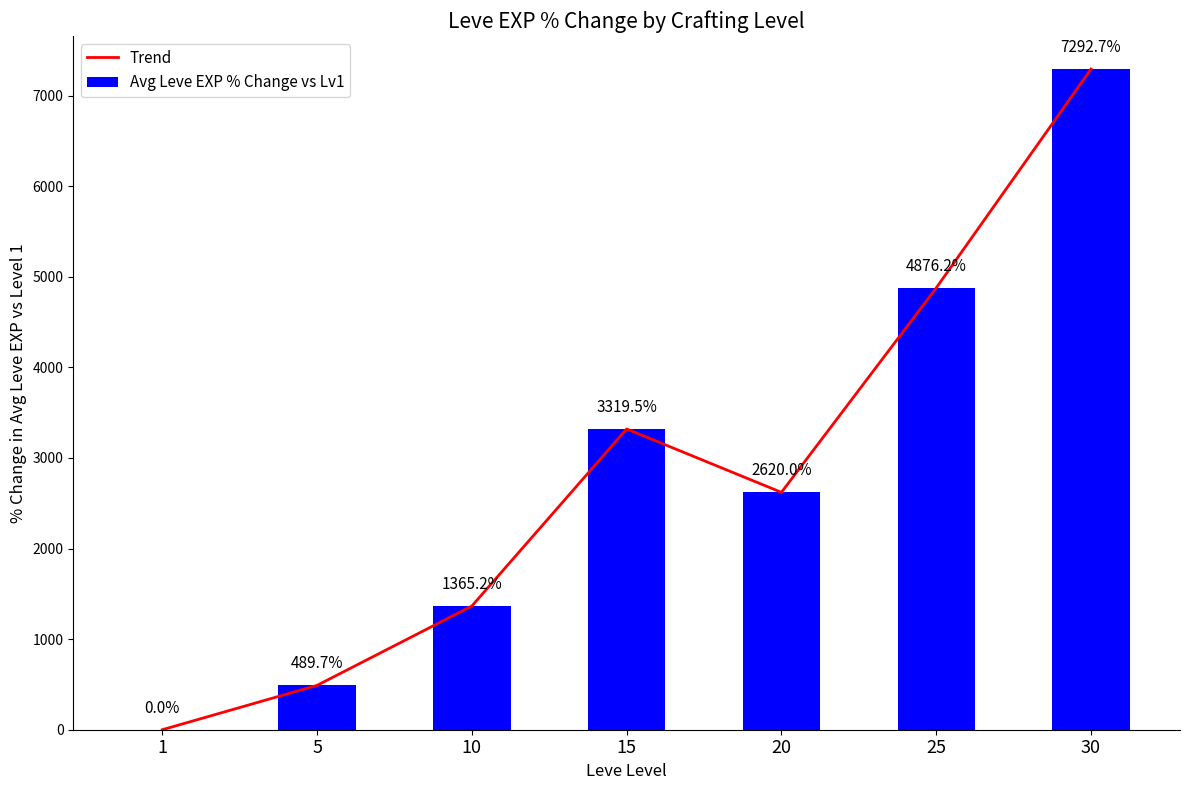

Where is Avg Leve EXP % Change vs Lv1 nearest to the value 3646?

15